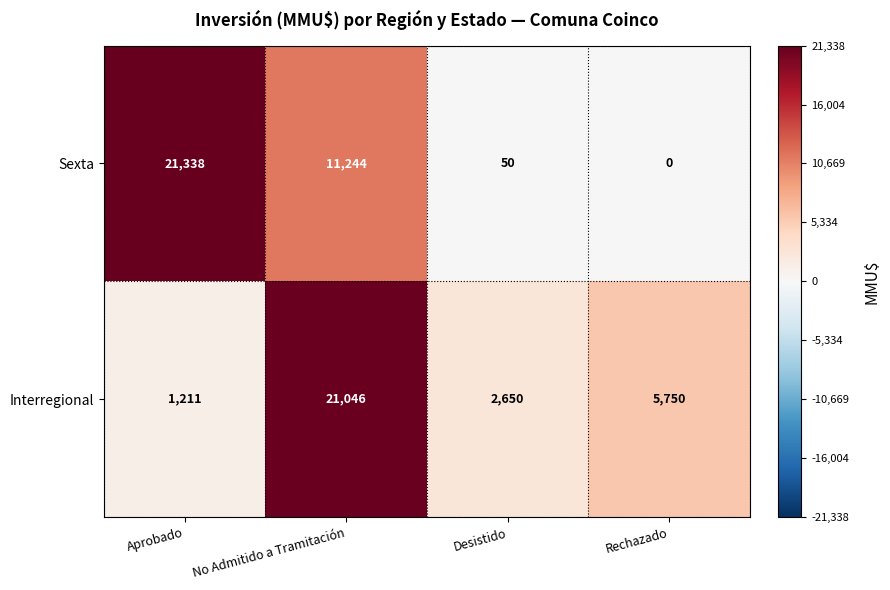

How many data points does each series have?

4